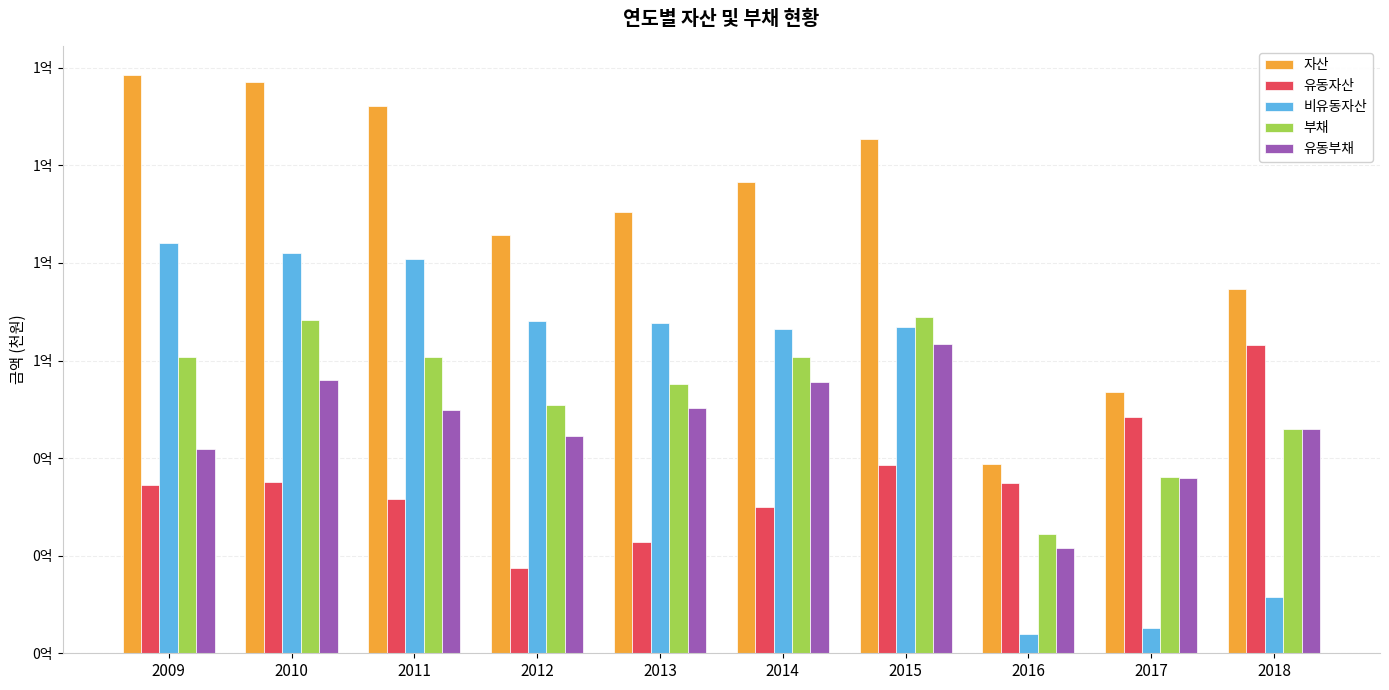

Are the bars grouped side by side (vs. stacked)?

Yes